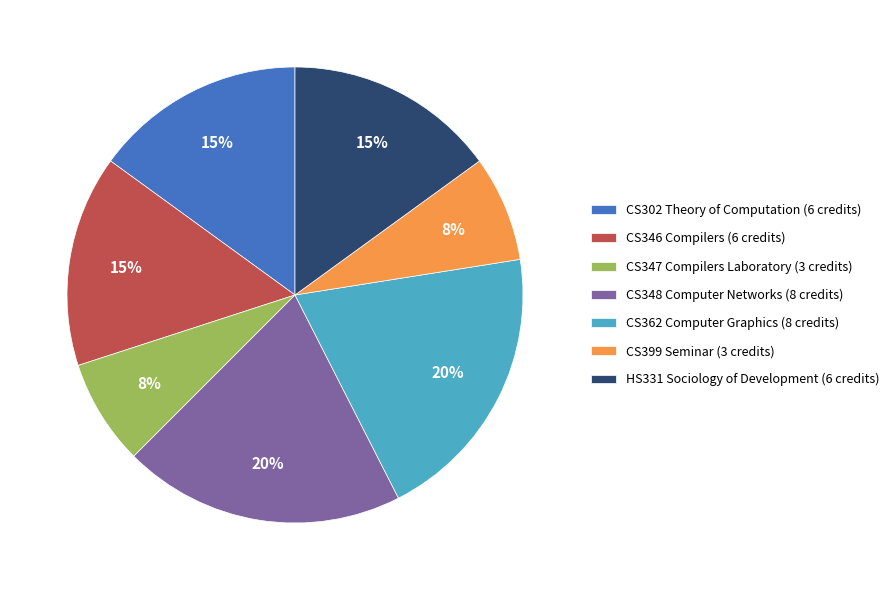

The CS399 Seminar slice represents 1% of the pie. True or false?

False